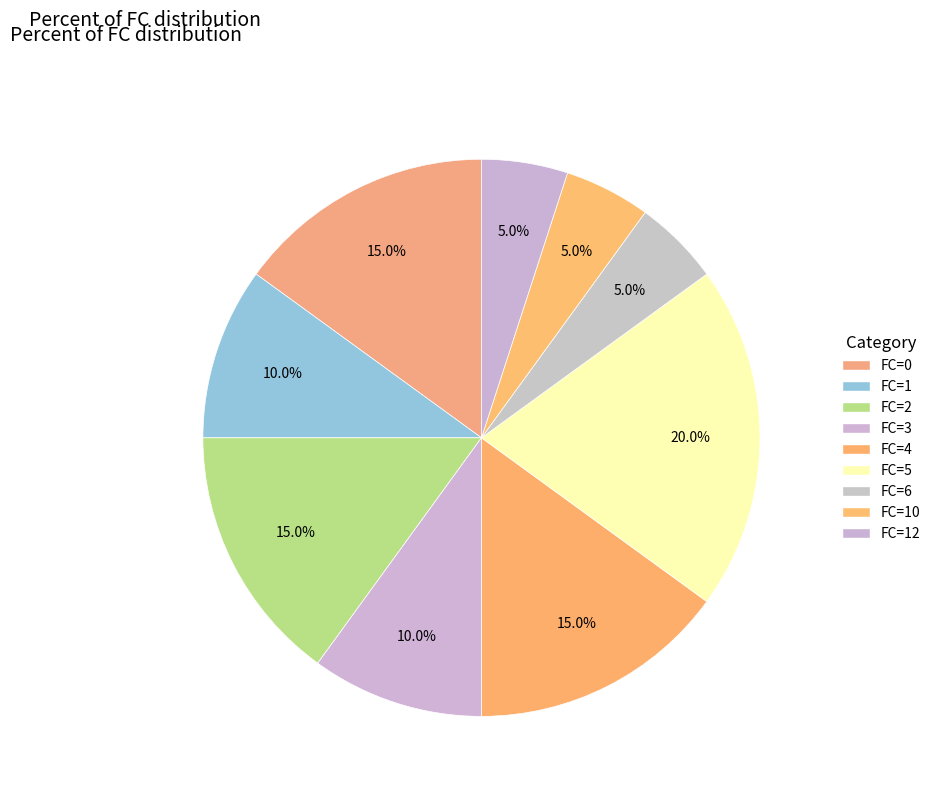

How many segments does this pie chart have?

9